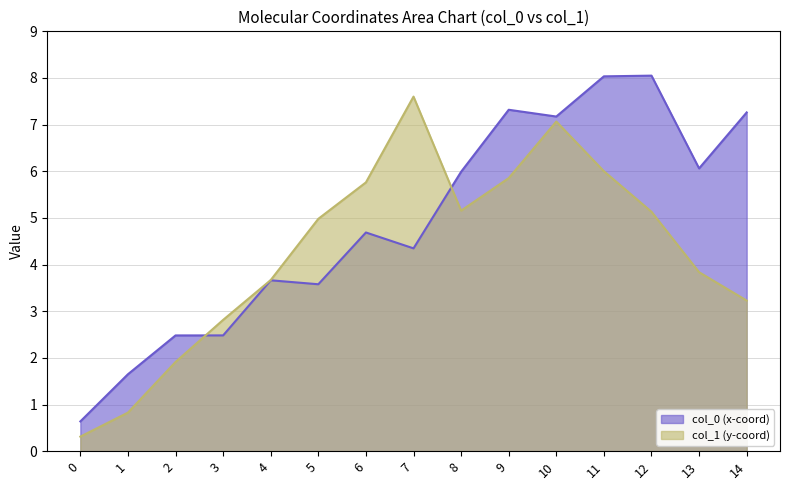

List the labels in order of col_0 (x-coord) value, largest first.

12, 11, 9, 14, 10, 13, 8, 6, 7, 4, 5, 3, 2, 1, 0